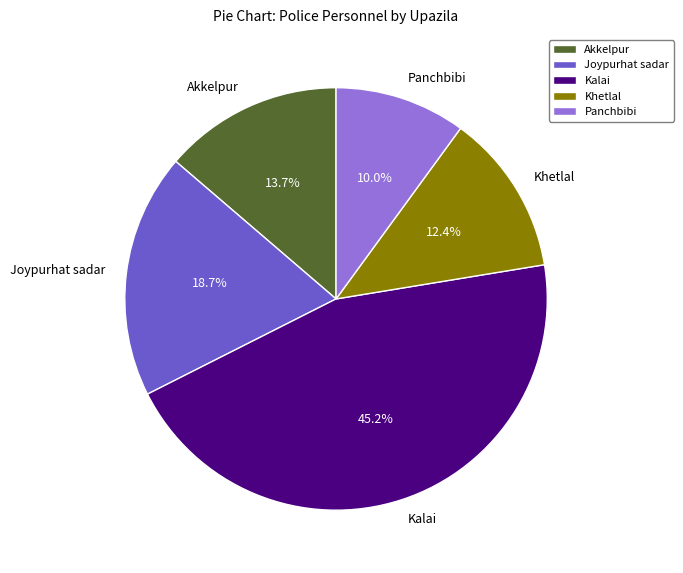

Does Joypurhat sadar represent more than half of the total?

No